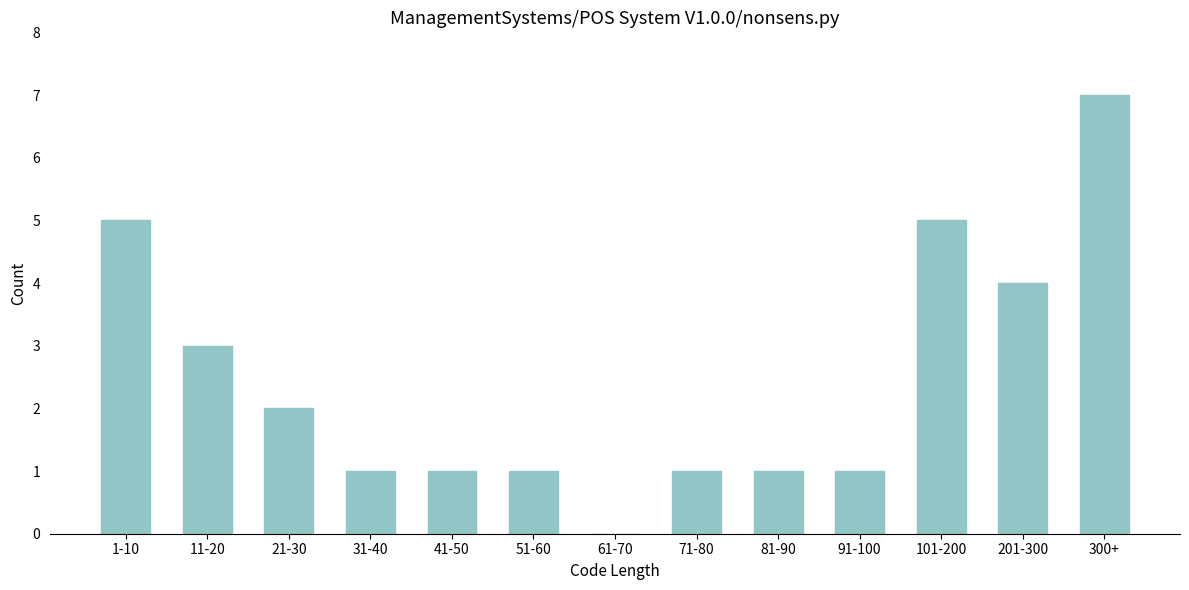

Reading left to right, list all the values displayed in this chart.

1-10=5	11-20=3	21-30=2	31-40=1	41-50=1	51-60=1	61-70=0	71-80=1	81-90=1	91-100=1	101-200=5	201-300=4	300+=7